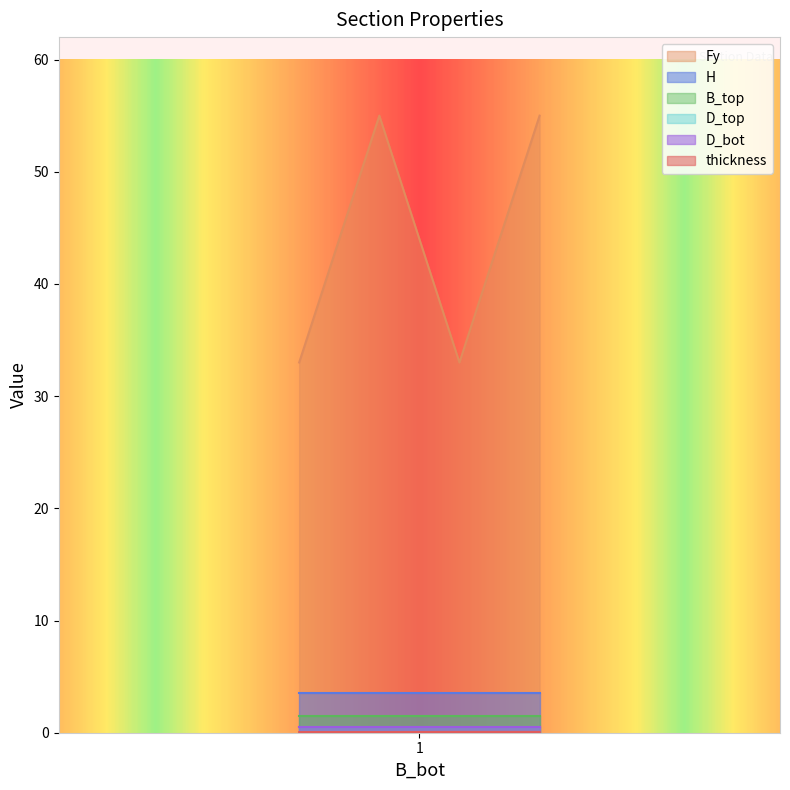

How many lines are shown in the chart?

6